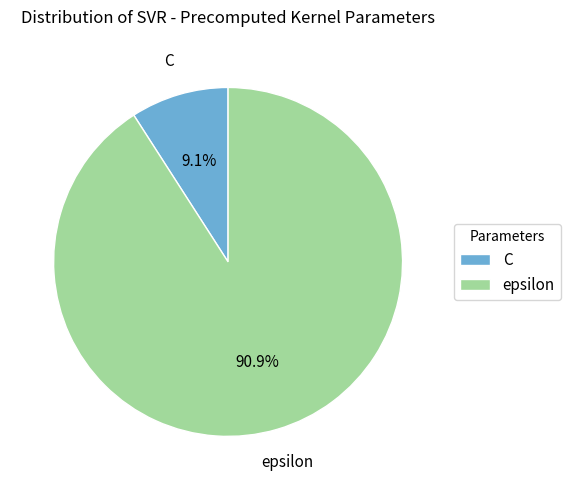

Does epsilon account for over 50% of the chart?

Yes